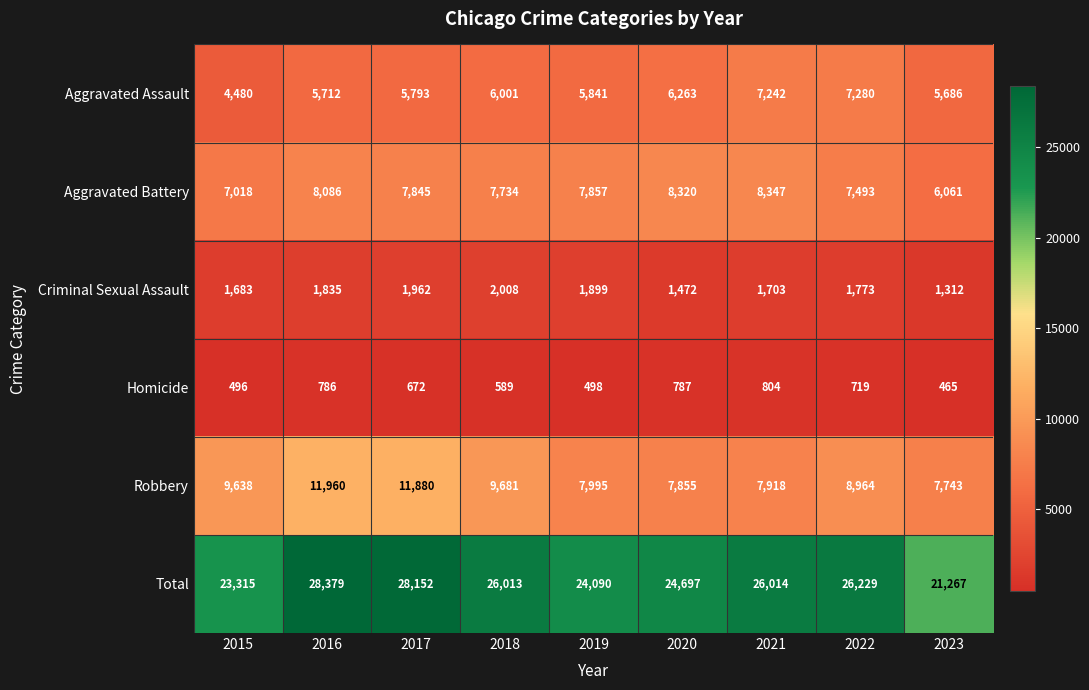

List the series in order of their peak value, highest first.

Total, Robbery, Aggravated Battery, Aggravated Assault, Criminal Sexual Assault, Homicide